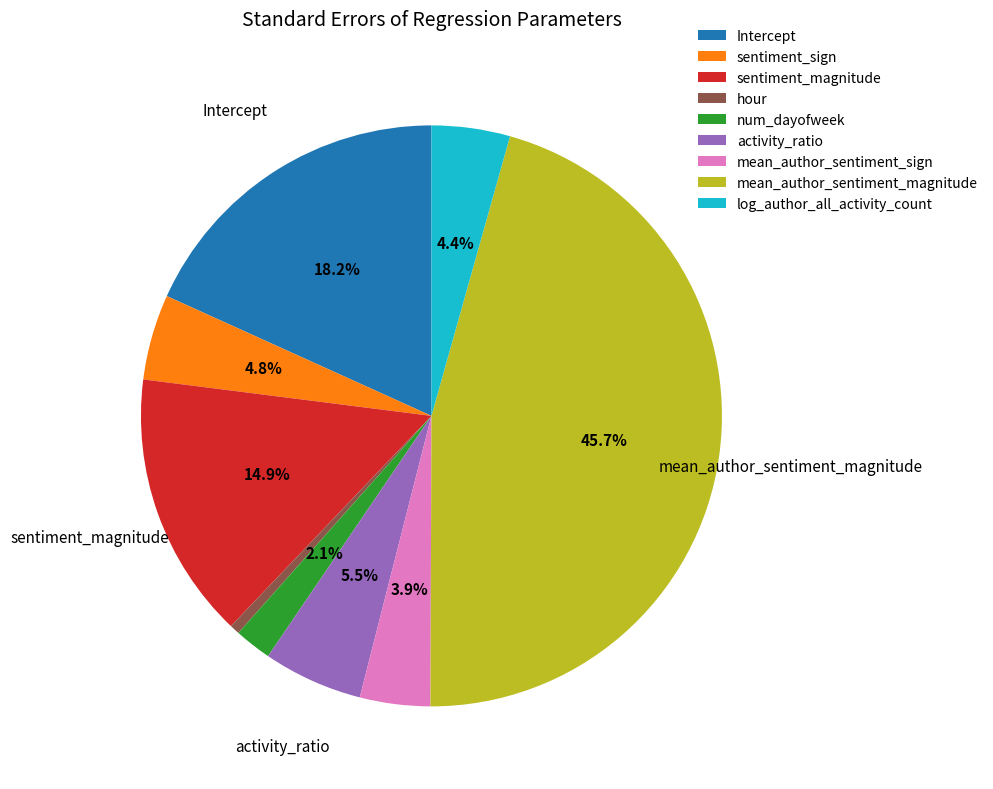

Does activity_ratio account for over 50% of the chart?

No